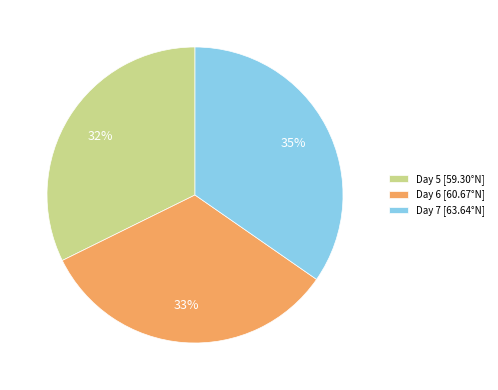

Between Day 6 [60.67°N] and Day 7 [63.64°N], which is larger?

Day 7 [63.64°N]